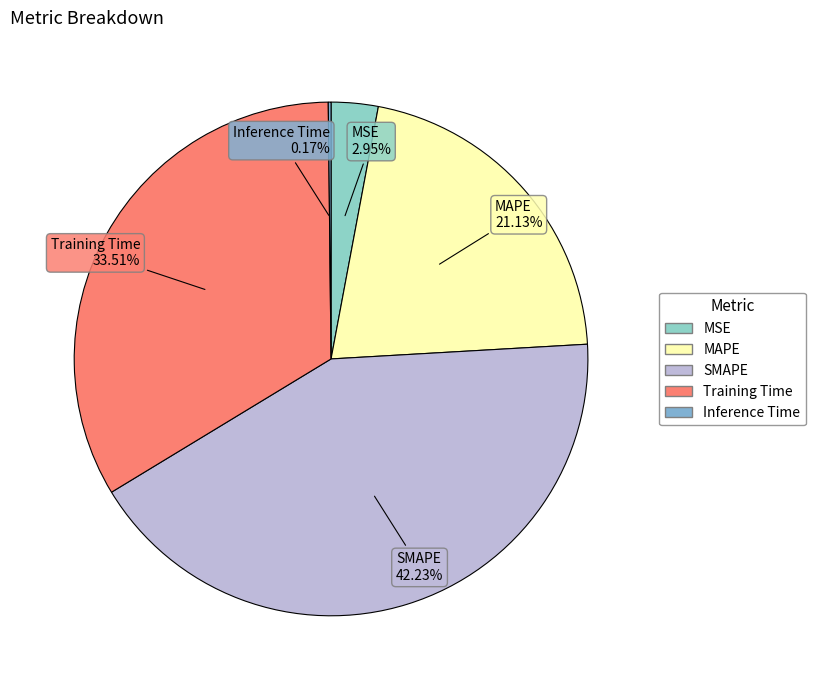

To the nearest percent, what is the difference between the largest and smallest slice percentages?

42%